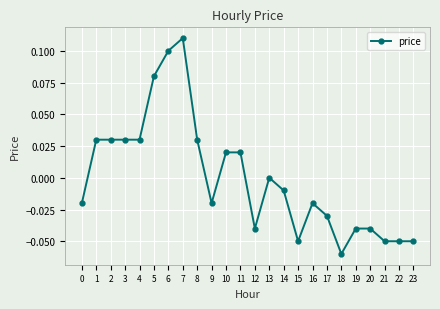

What is the difference between the second highest and minimum values?

0.2